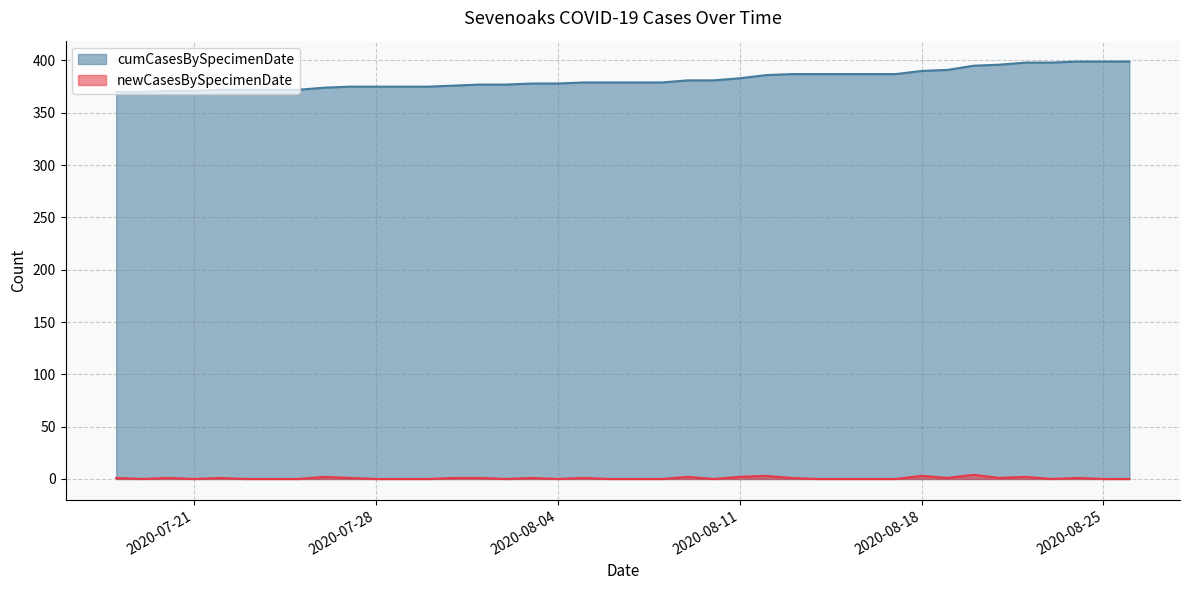

At how many categories does at least one series exceed 215?

40